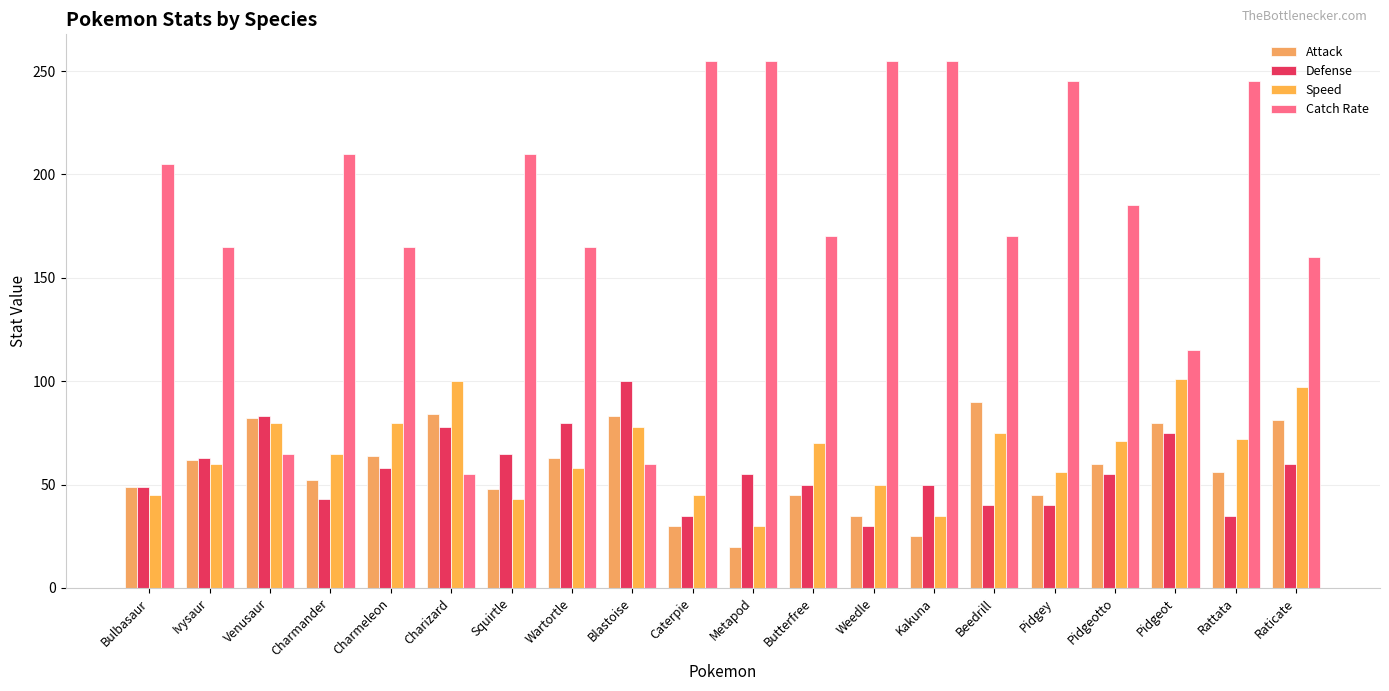

How many values in the Speed series are below 70?

10